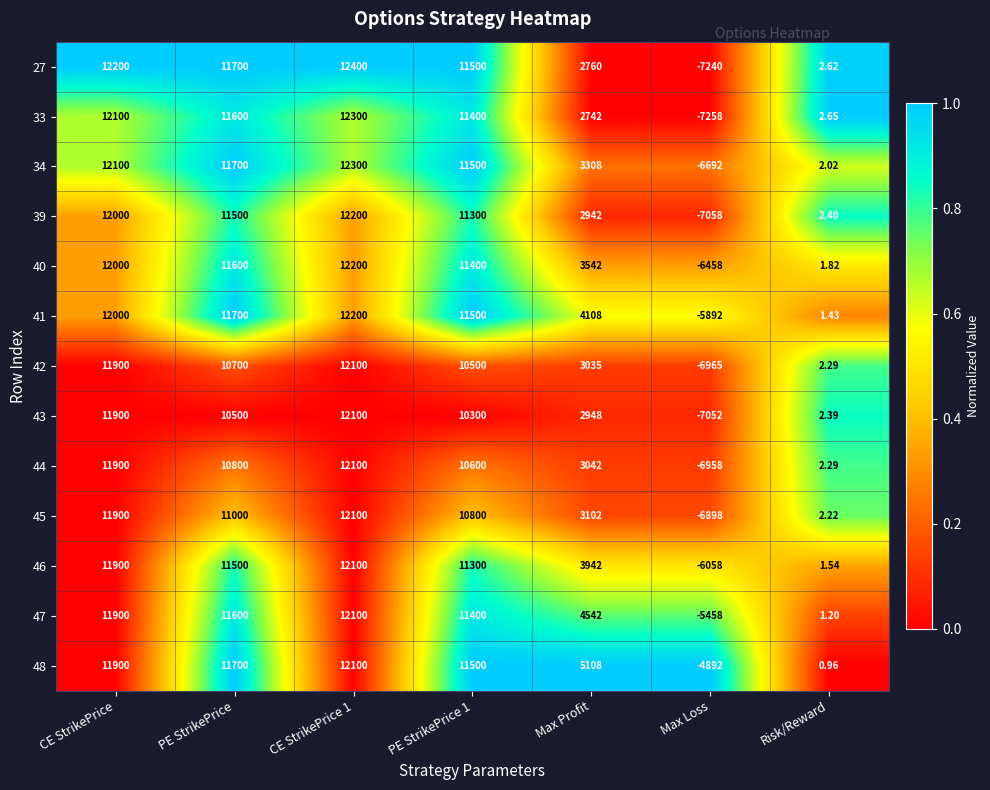

At which label does 34 first exceed 11500?

CE StrikePrice